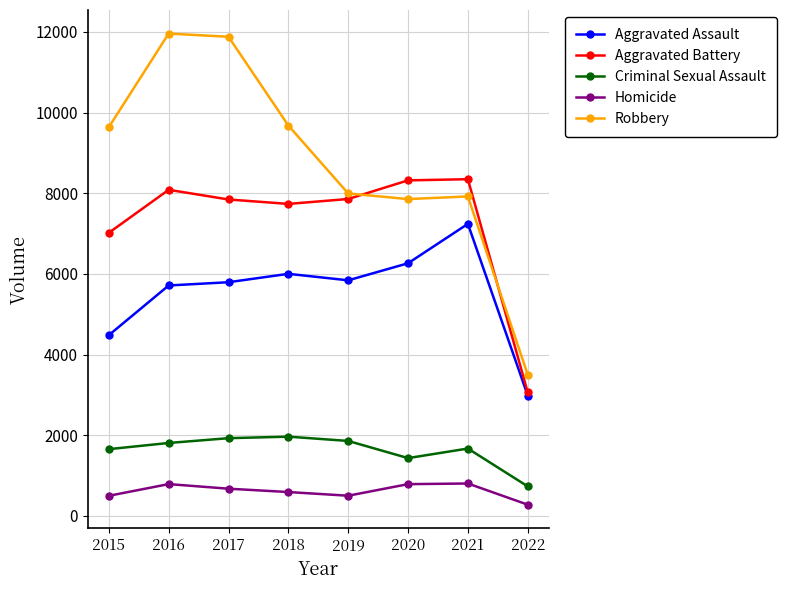

What is the difference between the Robbery values at 2019 and 2015?

1644